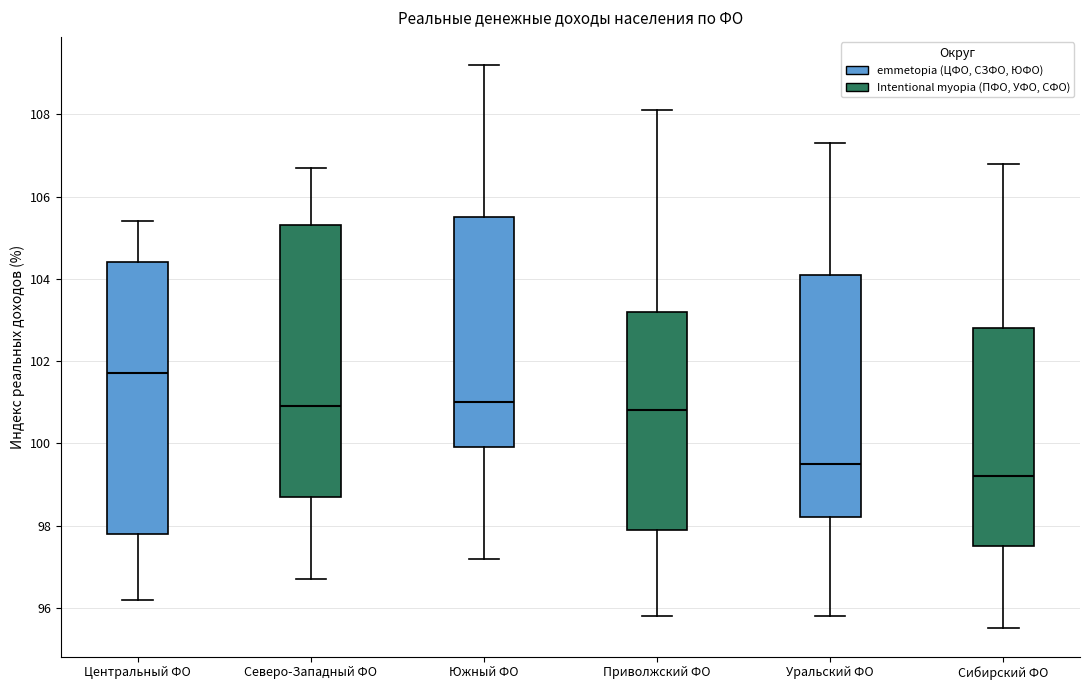

Where does the lower whisker of the box for Уральский ФО end on the y-axis? The values are not printed on the chart, so give them approximately, as read against the axis.

95.8